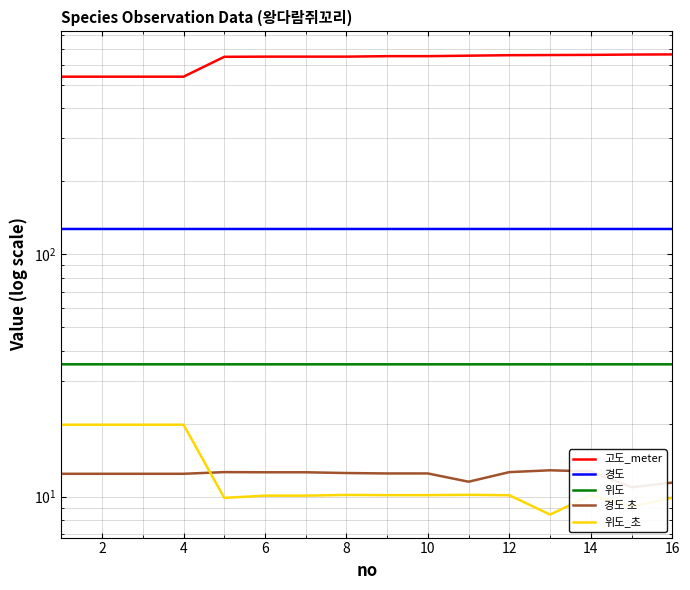

What is the maximum value shown in the chart?

666.0